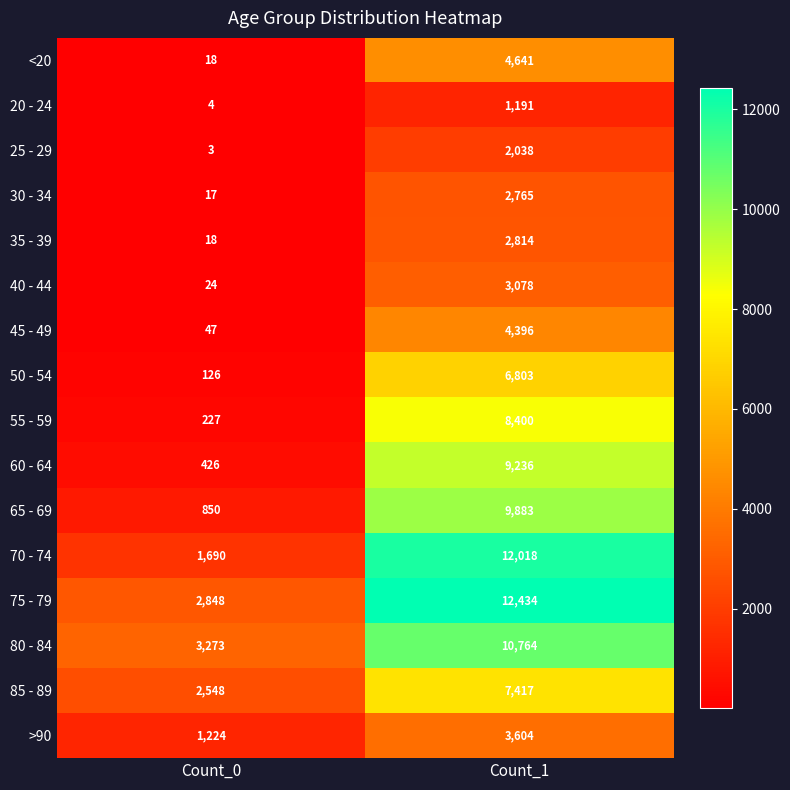

What is the sum of the 25 - 29 values at Count_0 and Count_1?

2041